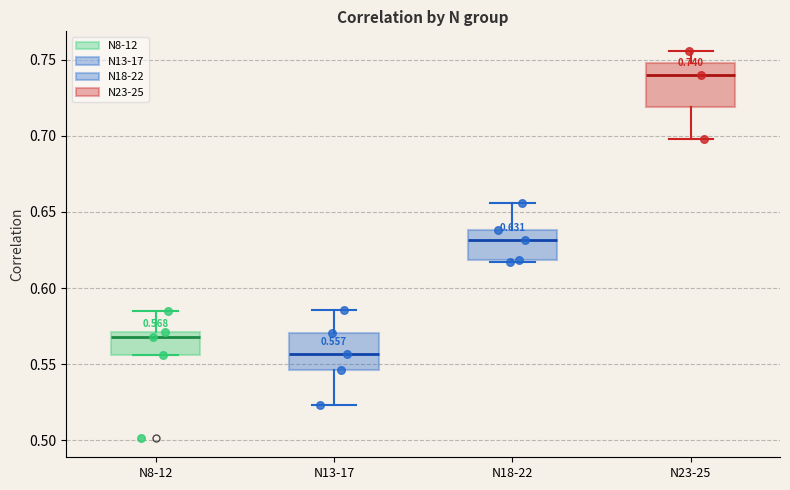

Which box's median line is the highest?

N23-25